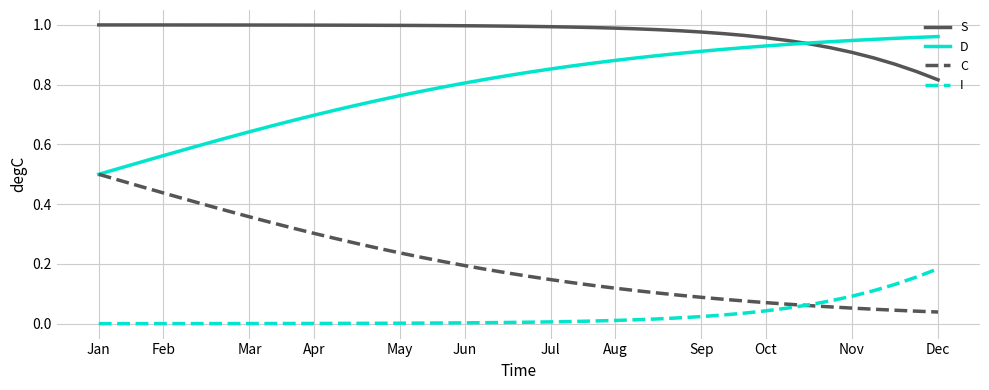

True or false: S and I cross at least once.

False